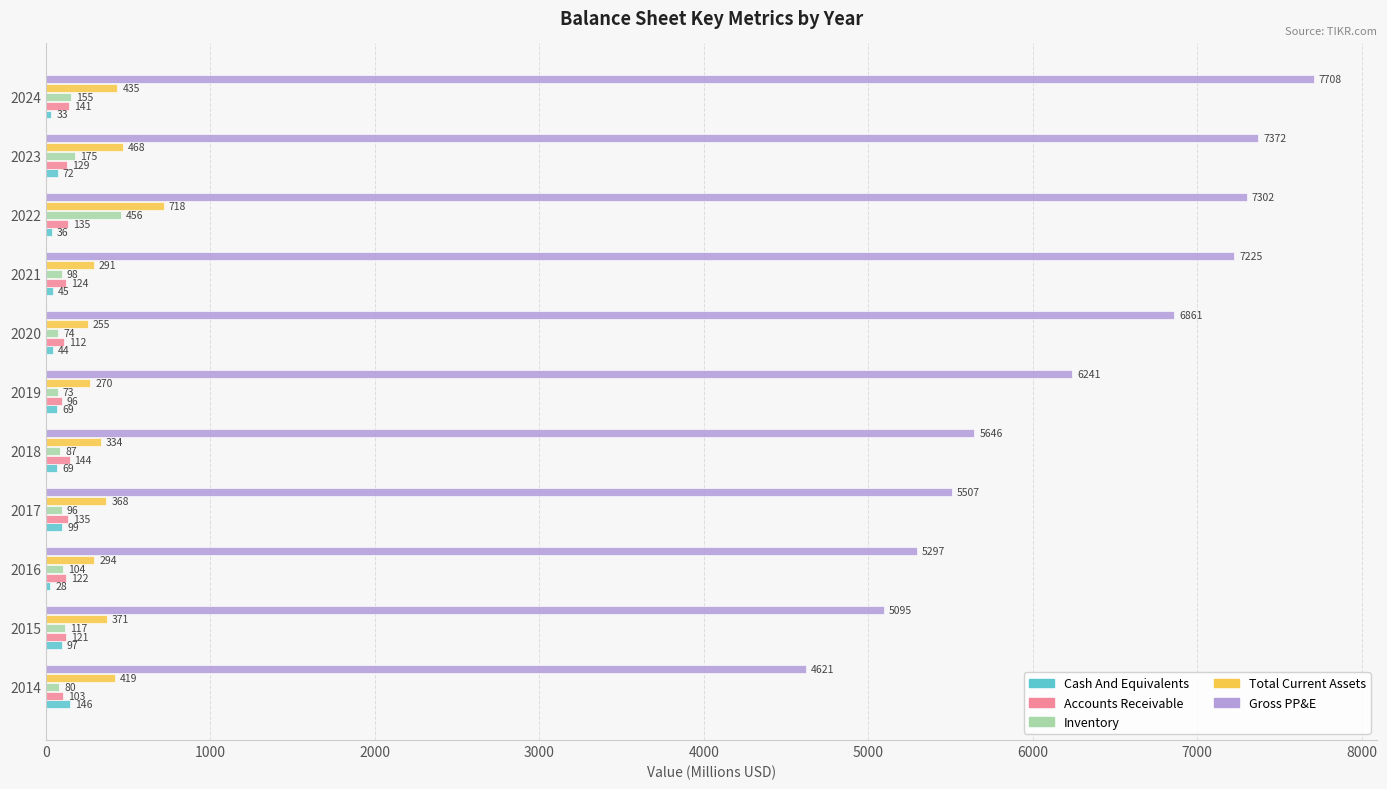

Which series has the widest spread of values?

Gross PP&E